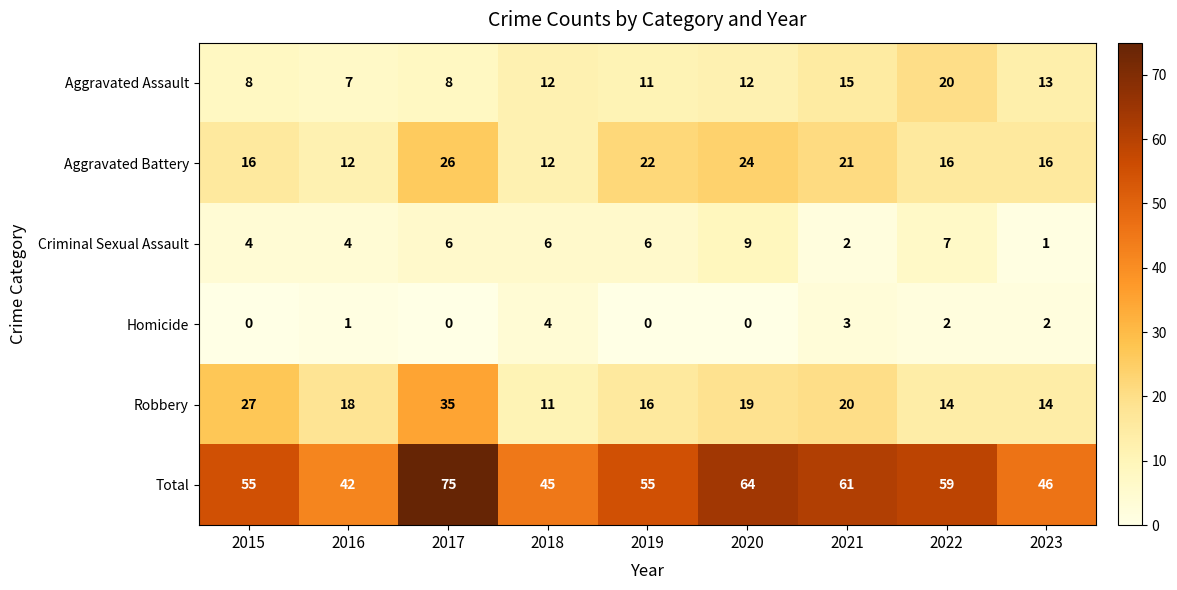

What is the difference between the maximum and minimum values in the Aggravated Battery series?

14